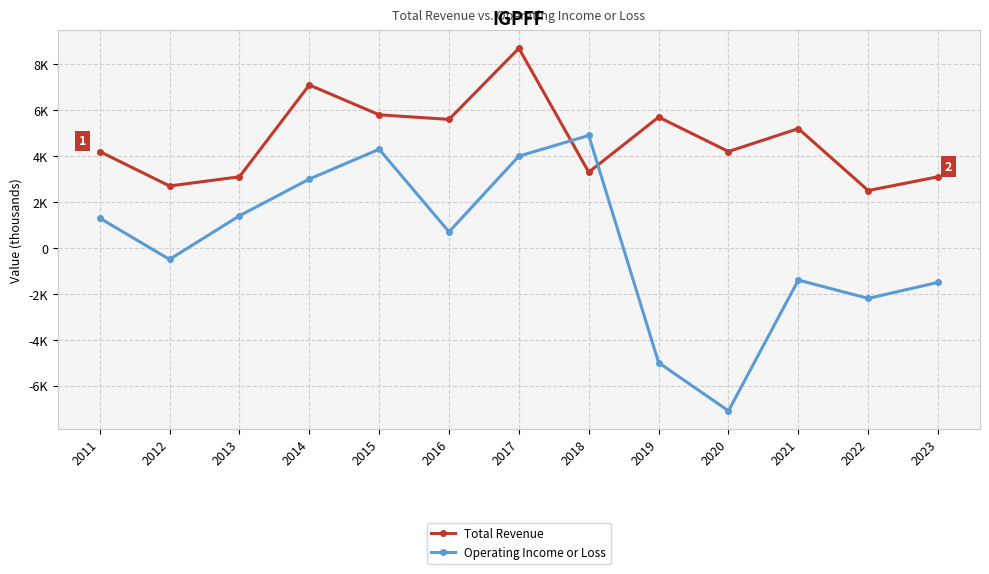

Reading right to left, extract all data points from this chart.

Total Revenue: 2023=3100	2022=2500	2021=5200	2020=4200	2019=5700	2018=3300	2017=8700	2016=5600	2015=5800	2014=7100	2013=3100	2012=2700	2011=4200
Operating Income or Loss: 2023=-1500	2022=-2200	2021=-1400	2020=-7100	2019=-5000	2018=4900	2017=4000	2016=700	2015=4300	2014=3000	2013=1400	2012=-500	2011=1300